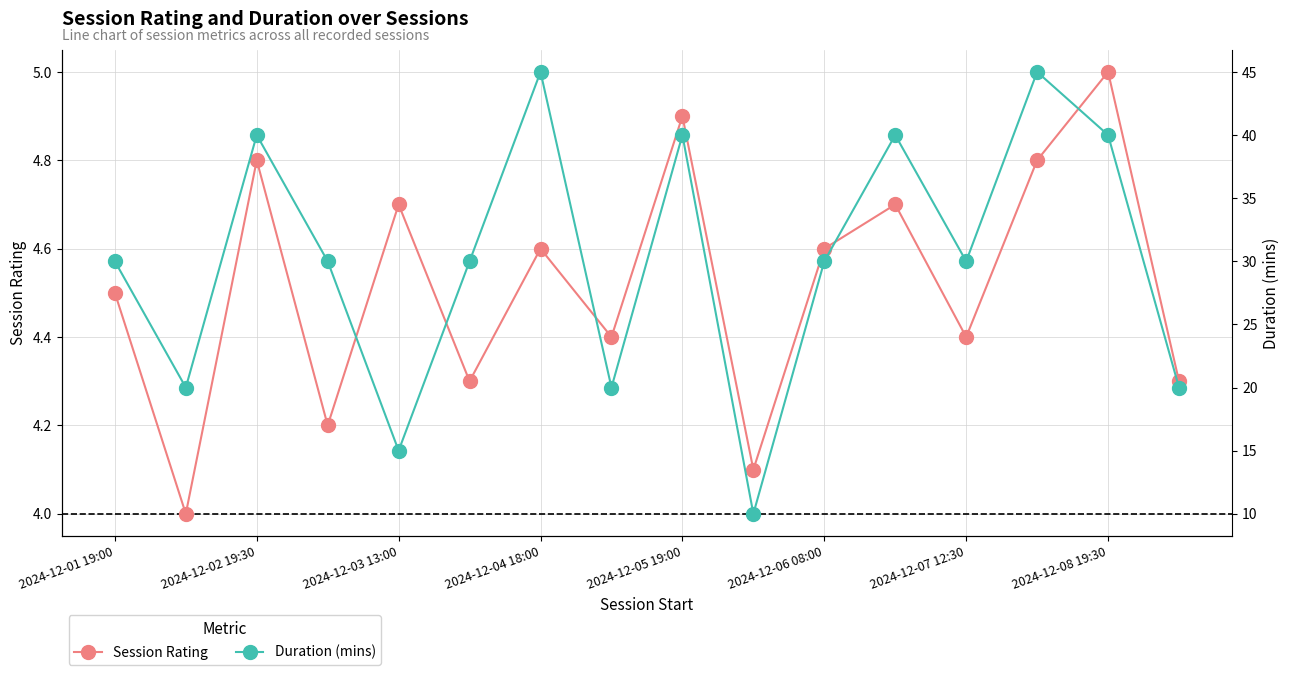

How many values in the Duration (mins) series exceed 30?

6